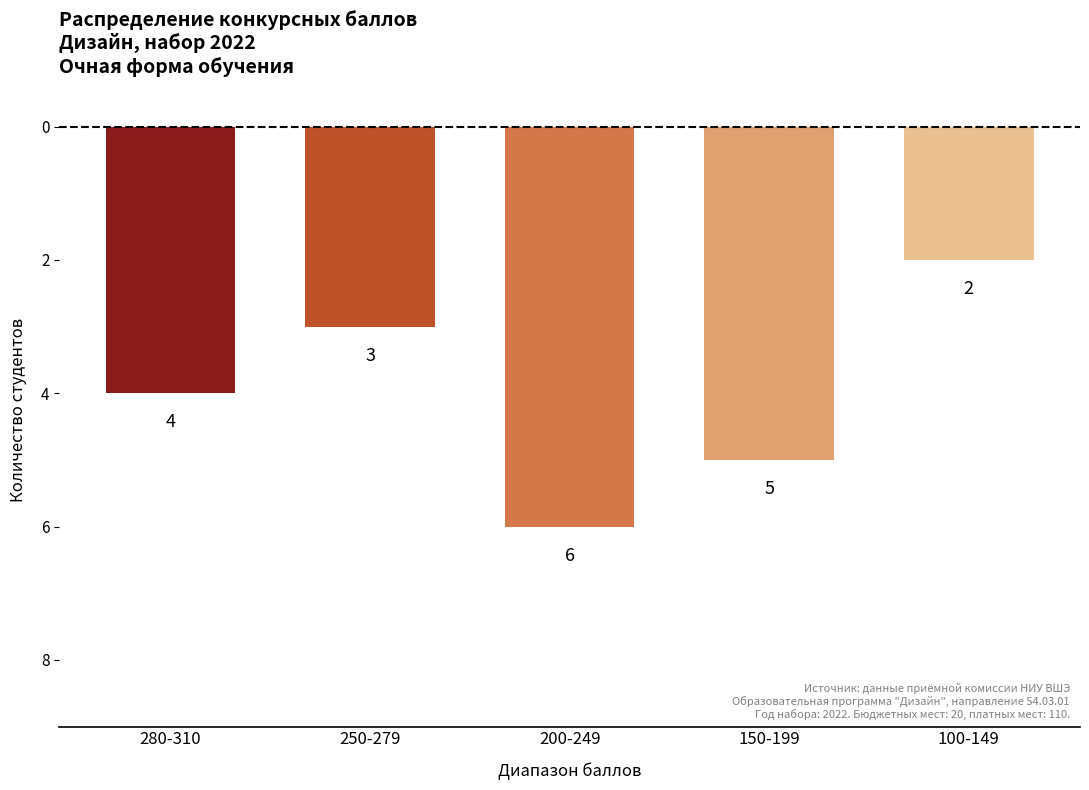

Are the bars horizontal?

No